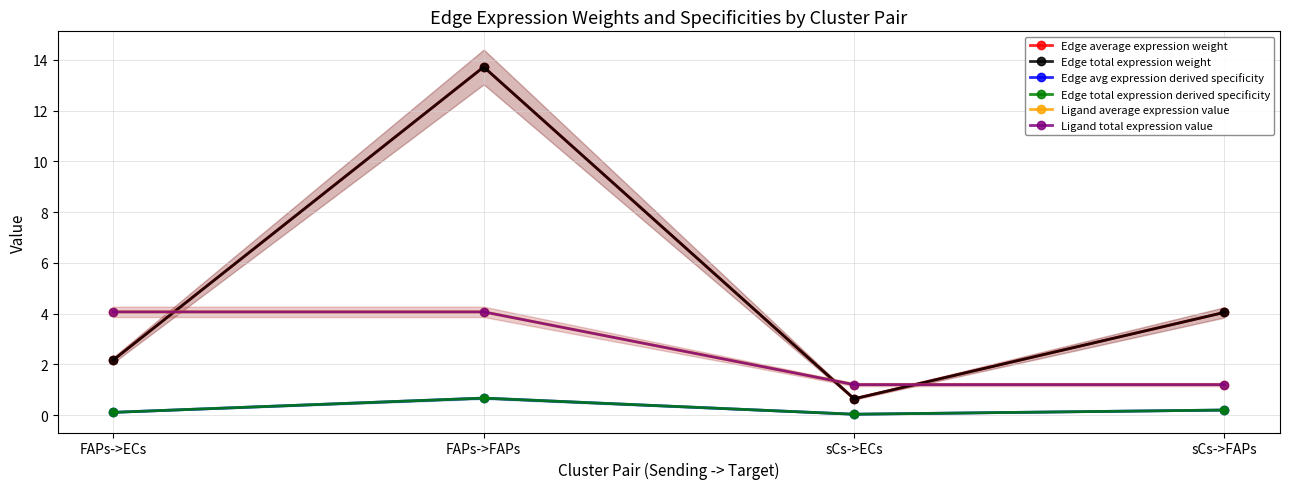

At how many categories does at least one series exceed 1?

4